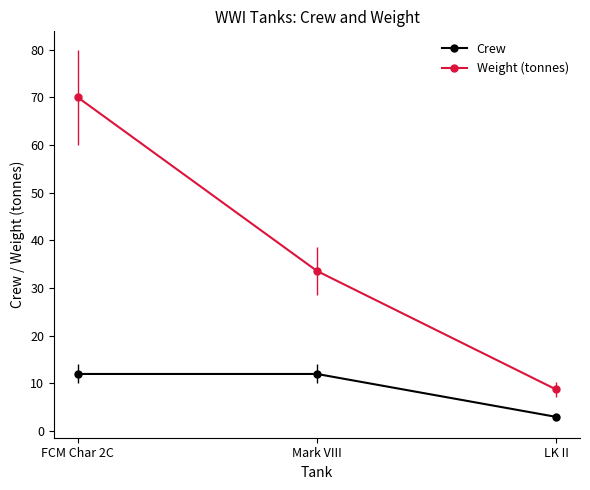

What is the value of the Weight (tonnes) point at the 2nd from the left?

33.6